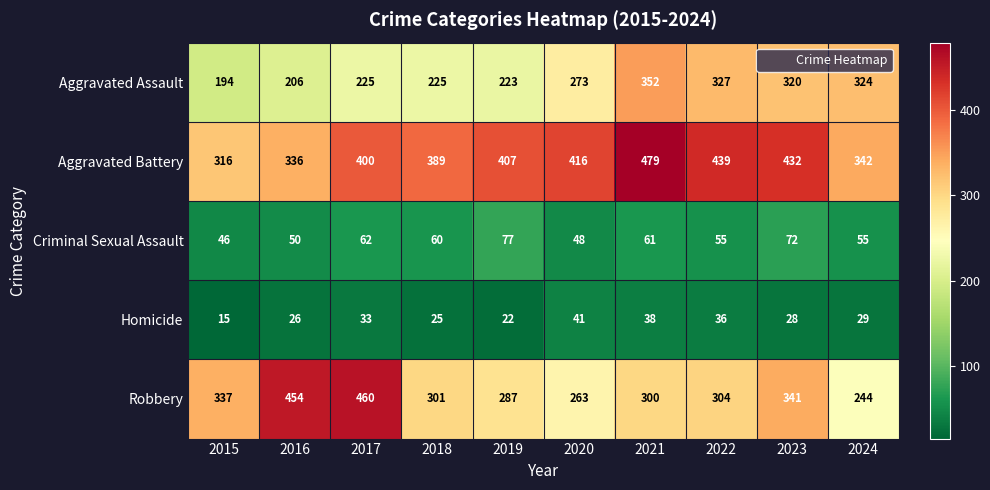

True or false: Homicide has a value of 22 at 2021.

False